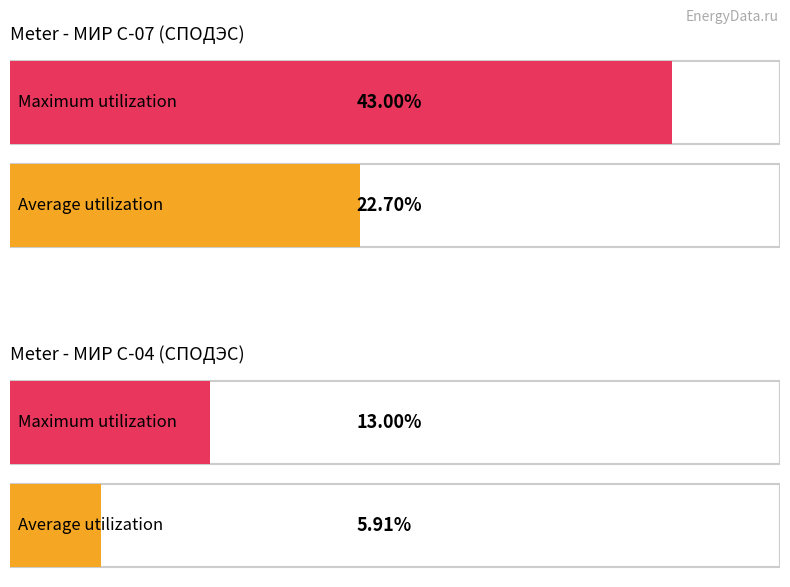

What are all the series names shown in the legend?

Average utilization, Maximum utilization